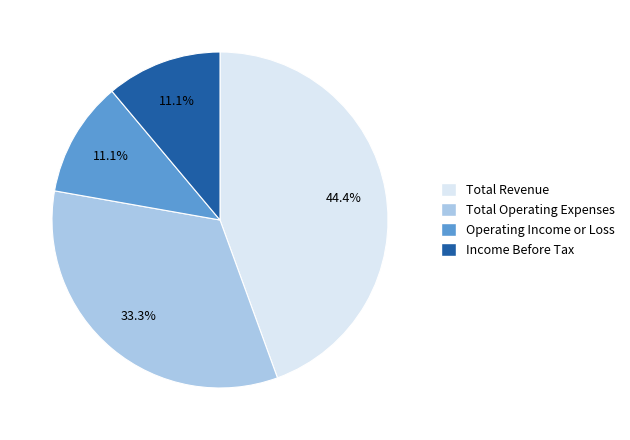

To the nearest percent, what is the combined percentage of Income Before Tax and Total Operating Expenses?

44%